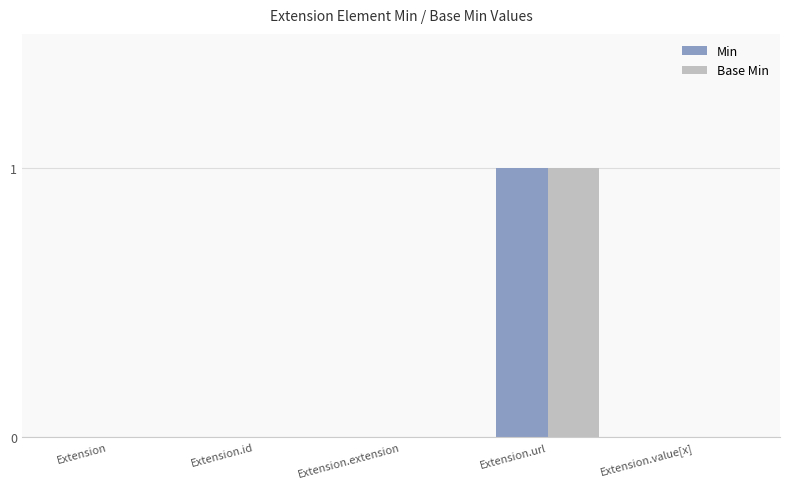

The value of Min at Extension.value[x] is 0. True or false?

True